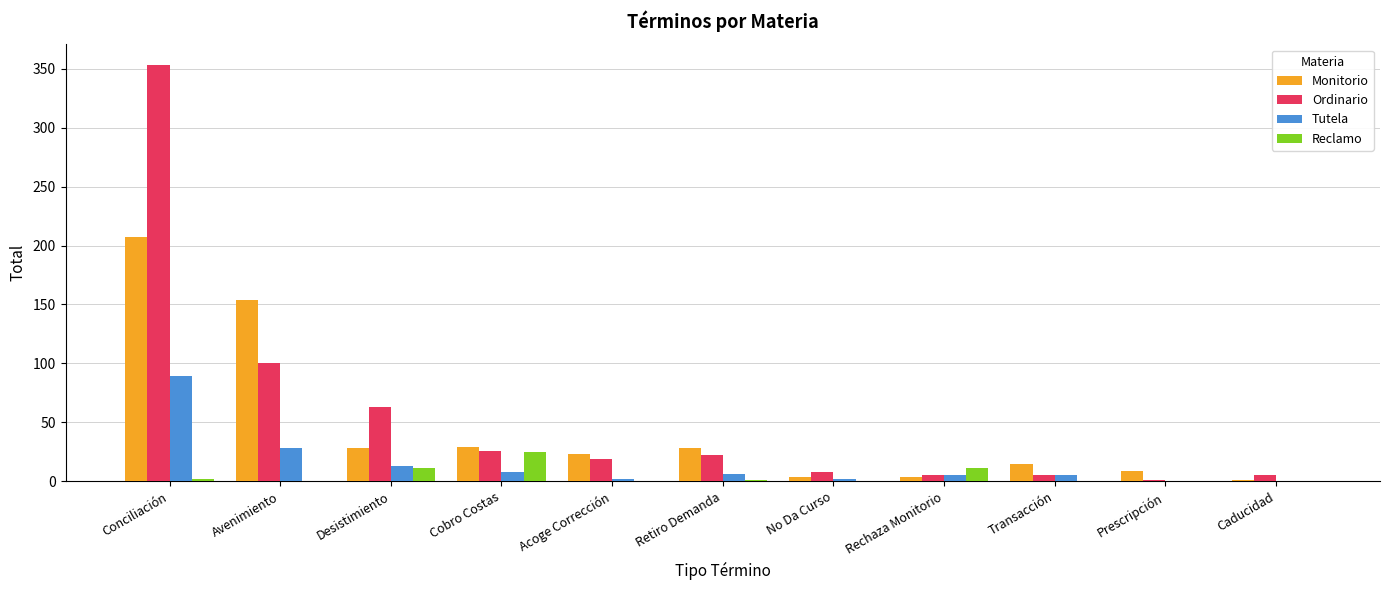

At which category is the sum across all series the highest?

Conciliación